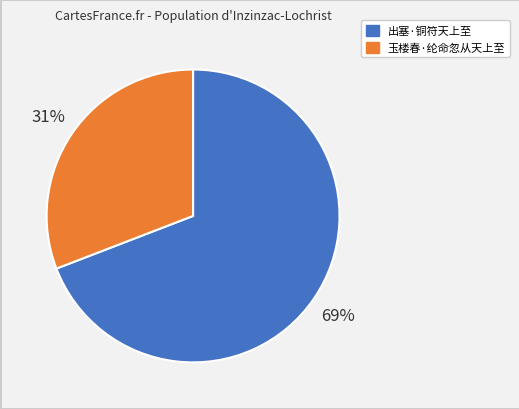

Is the sum of 玉楼春·纶命忽从天上至 and 出塞·铜符天上至 greater than half?

Yes